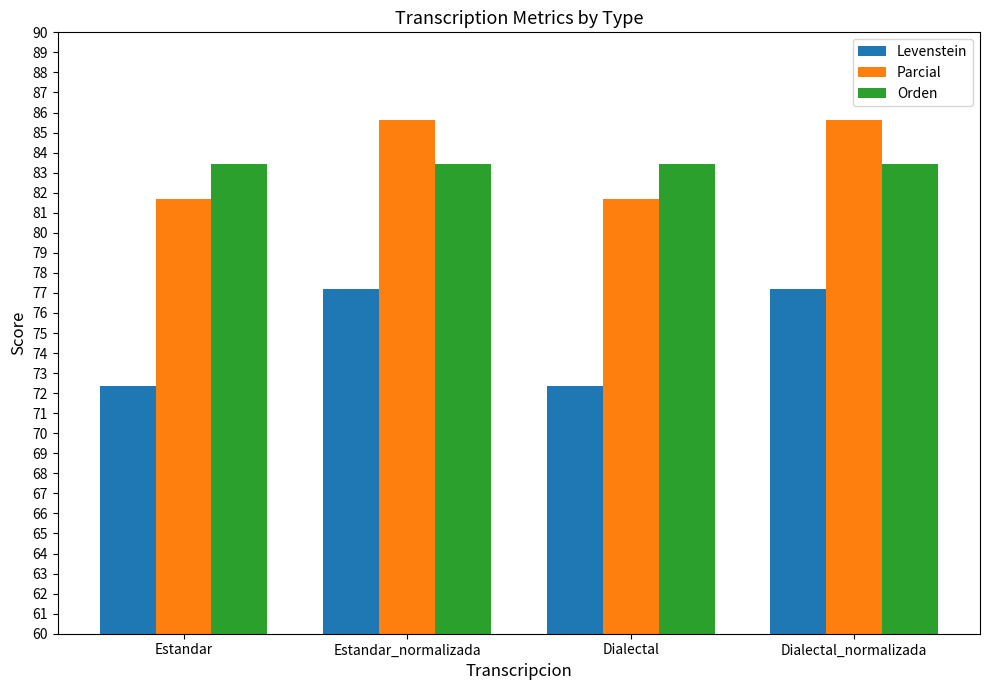

Is the value of Levenstein at Dialectal greater than the value of Orden at Estandar_normalizada?

No